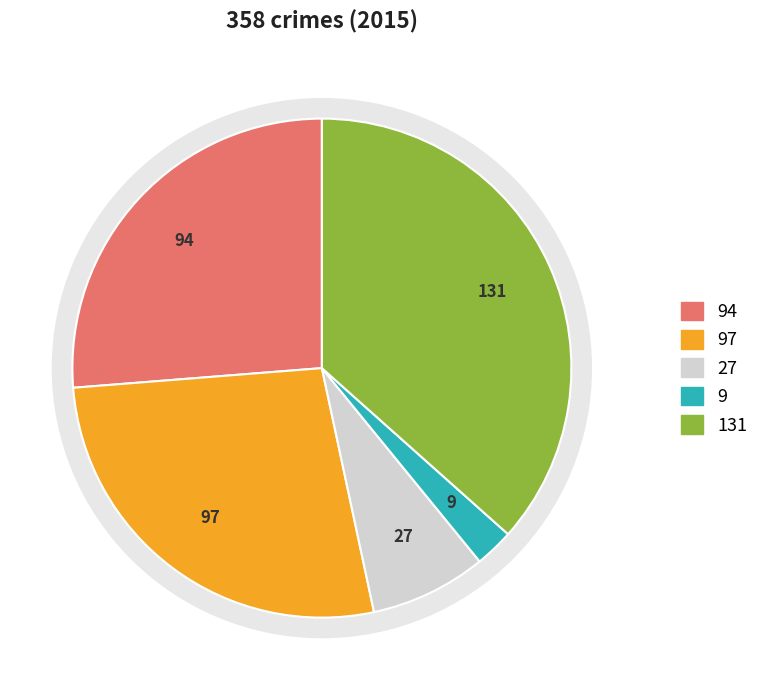

To the nearest percent, what is the difference between the largest and smallest slice percentages?

34%